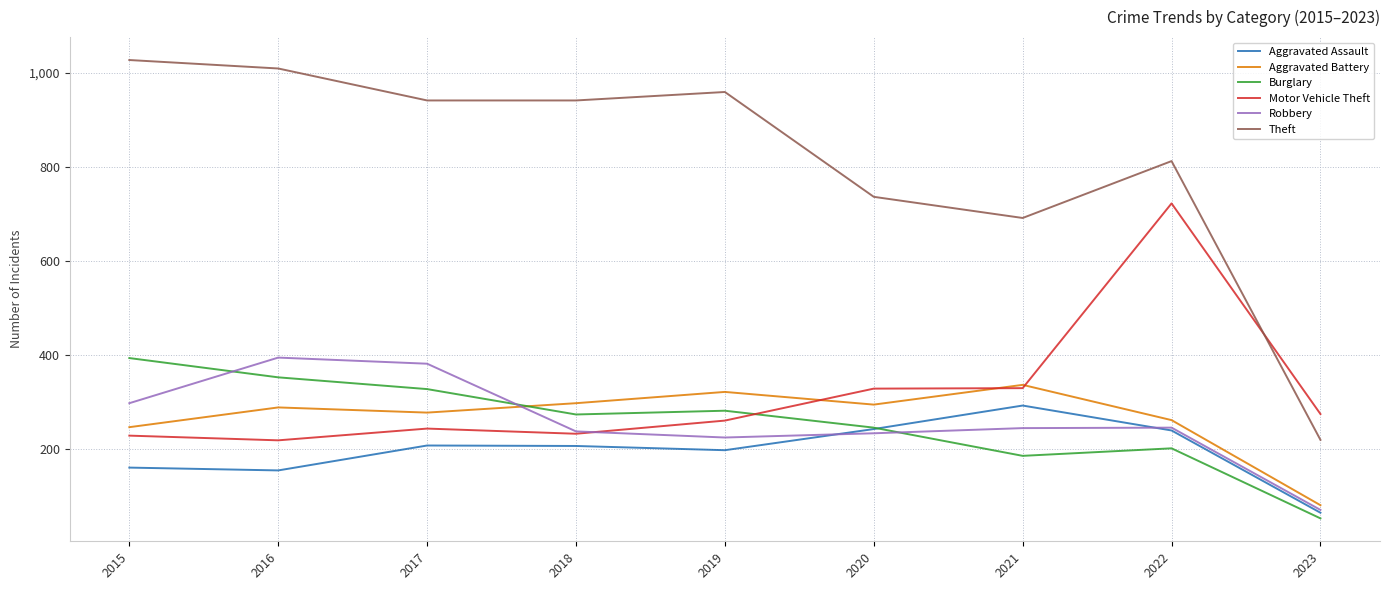

Which series has the widest spread of values?

Theft